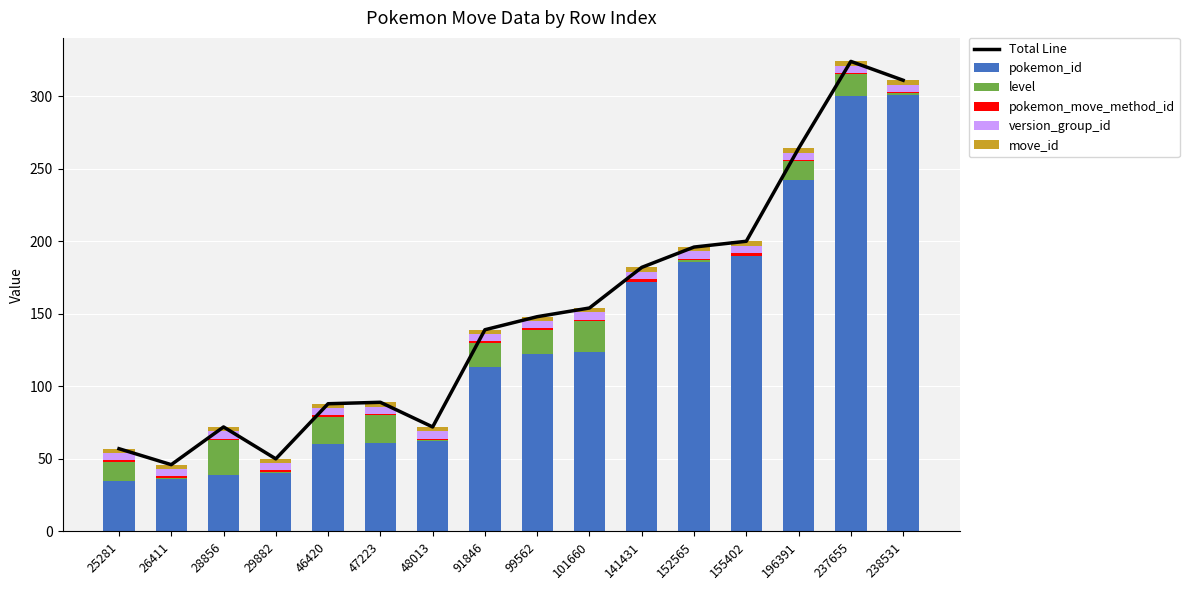

The value of pokemon_id at 48013 is 62. True or false?

True